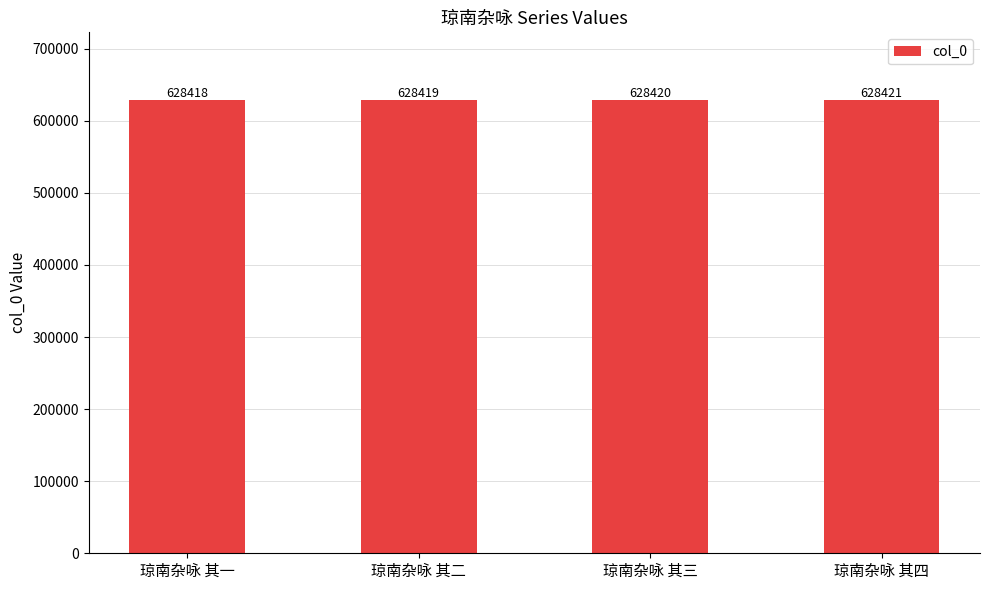

Between 琼南杂咏 其三 and 琼南杂咏 其四, which is larger?

琼南杂咏 其四